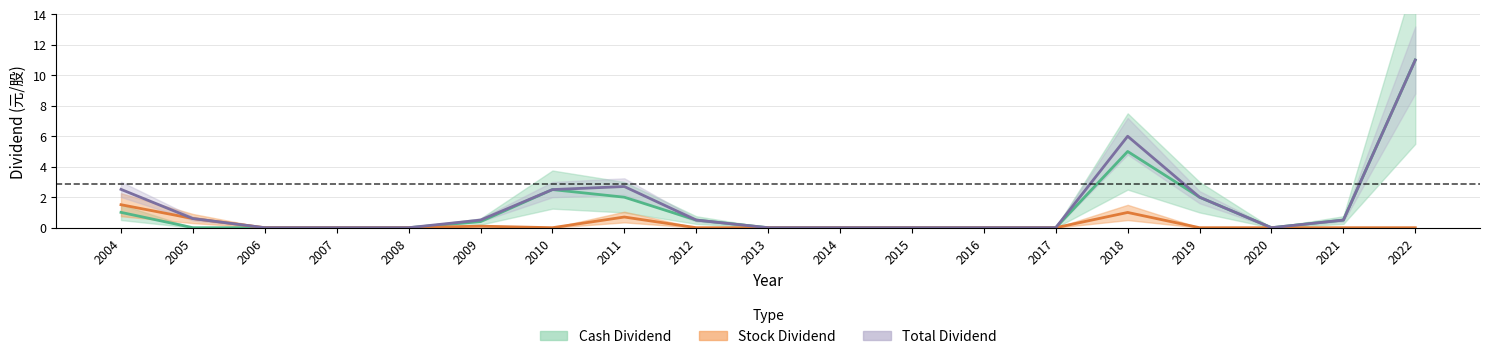

What are all the series names shown in the legend?

Cash Dividend, Stock Dividend, Total Dividend